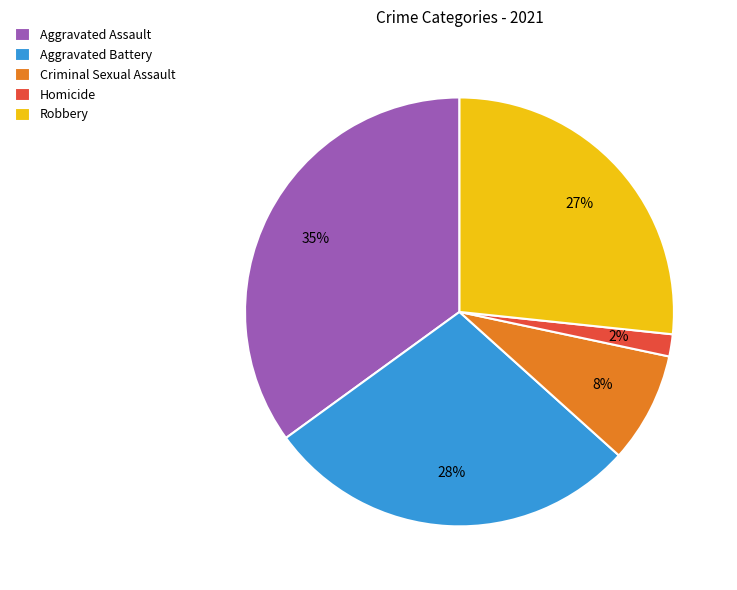

Does any single category account for the majority?

No